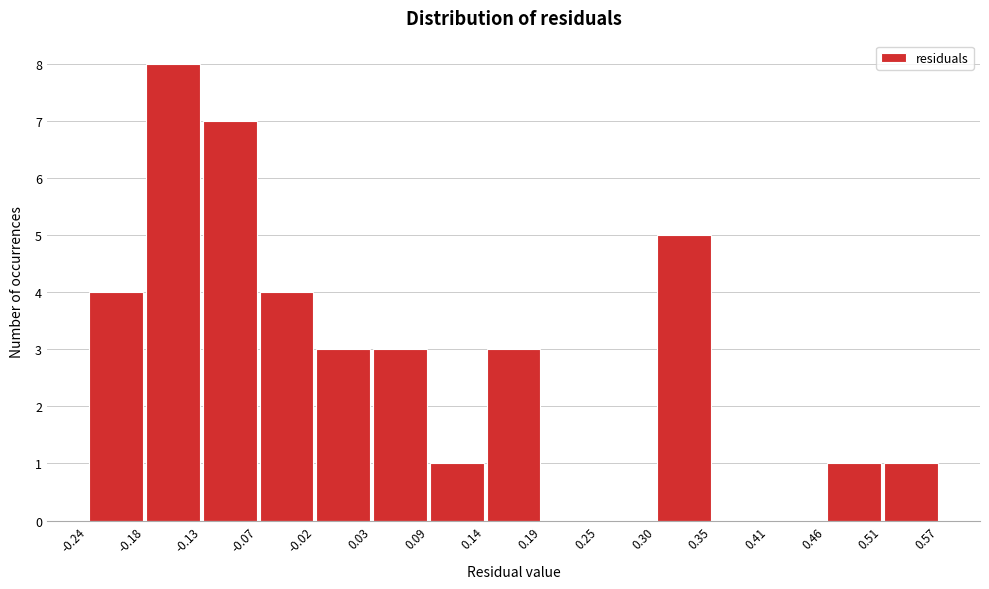

What is the height of the bar covering 0.30 to 0.35 on the x-axis? The values are not printed on the chart, so give them approximately, as read against the axis.

5